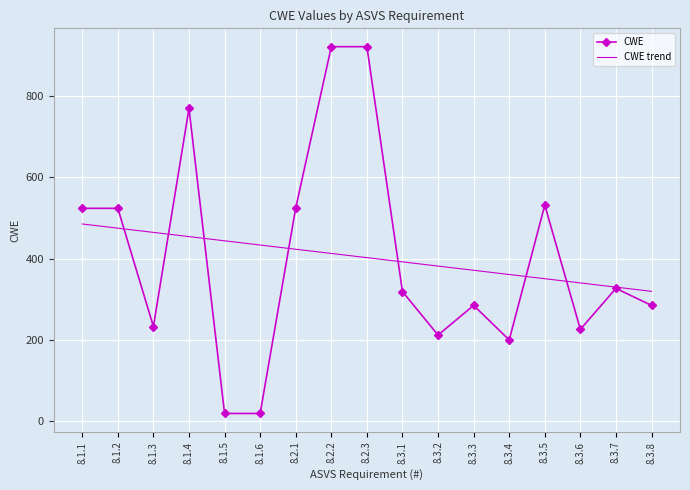

The CWE series shows 892.6 at 8.1.2. True or false?

False